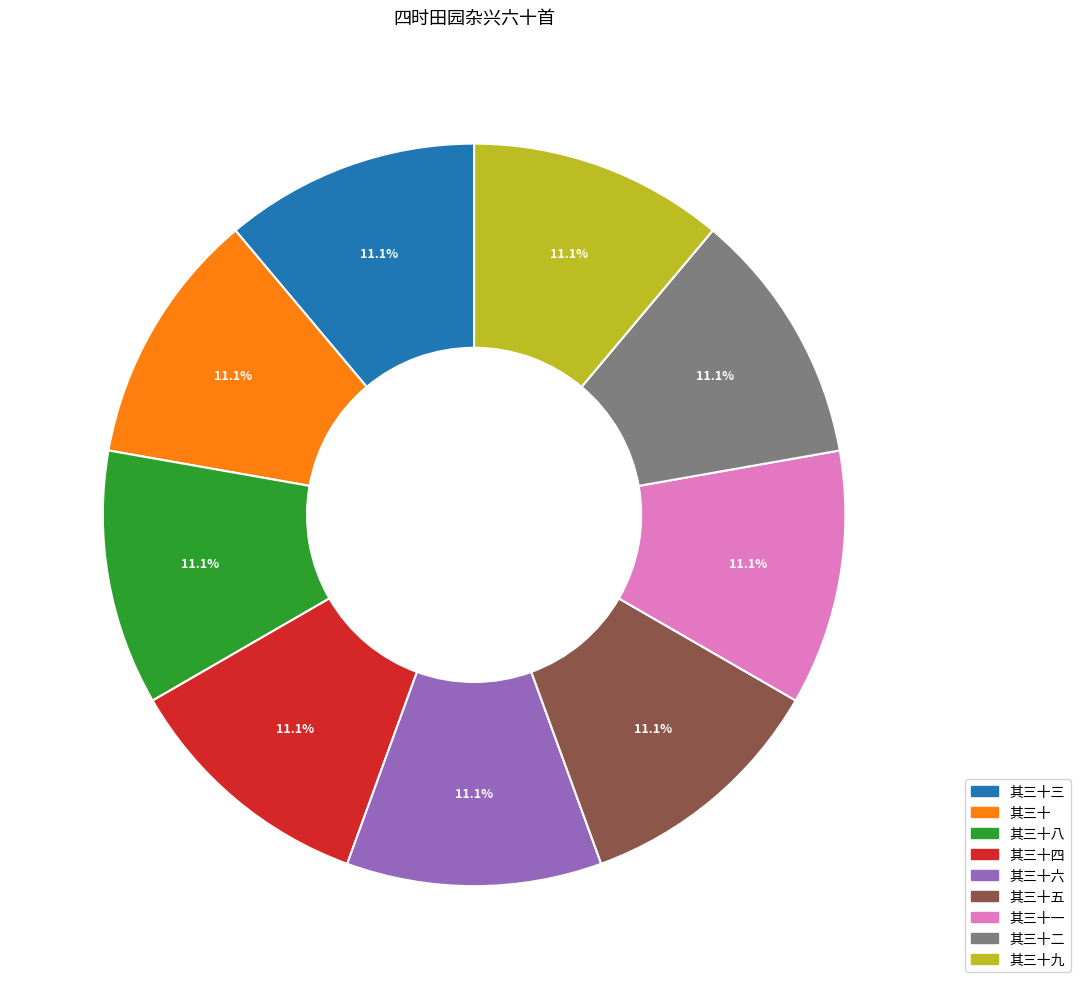

Is there a majority slice in this chart?

No